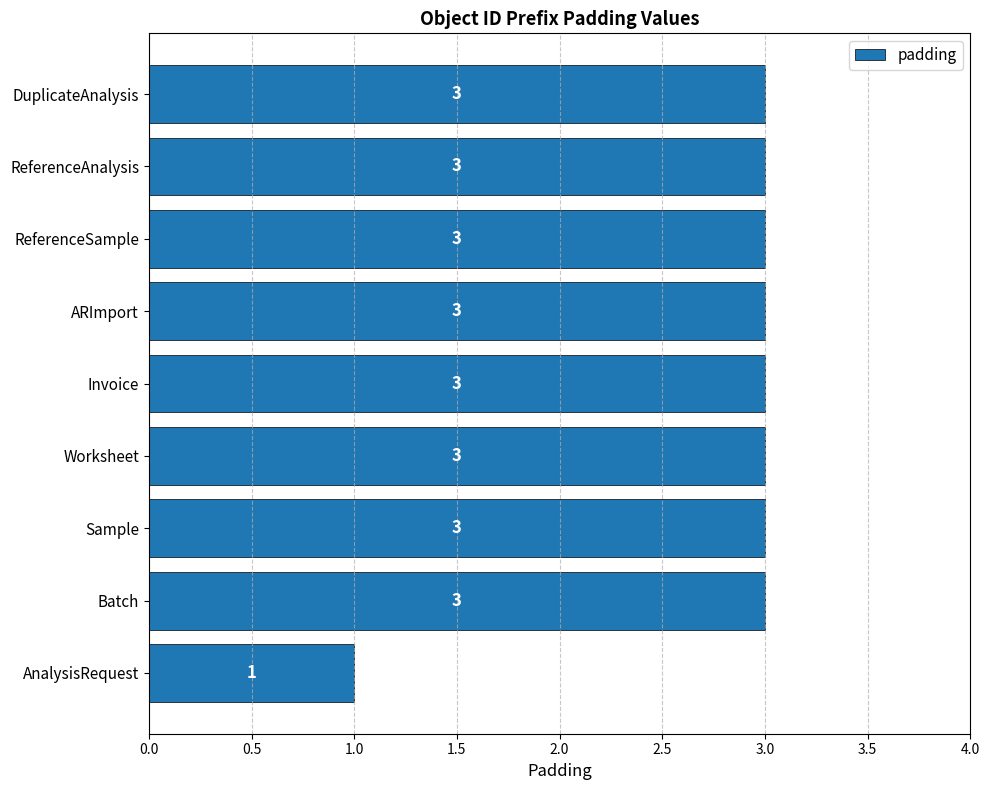

Count the number of categories in the chart.

9